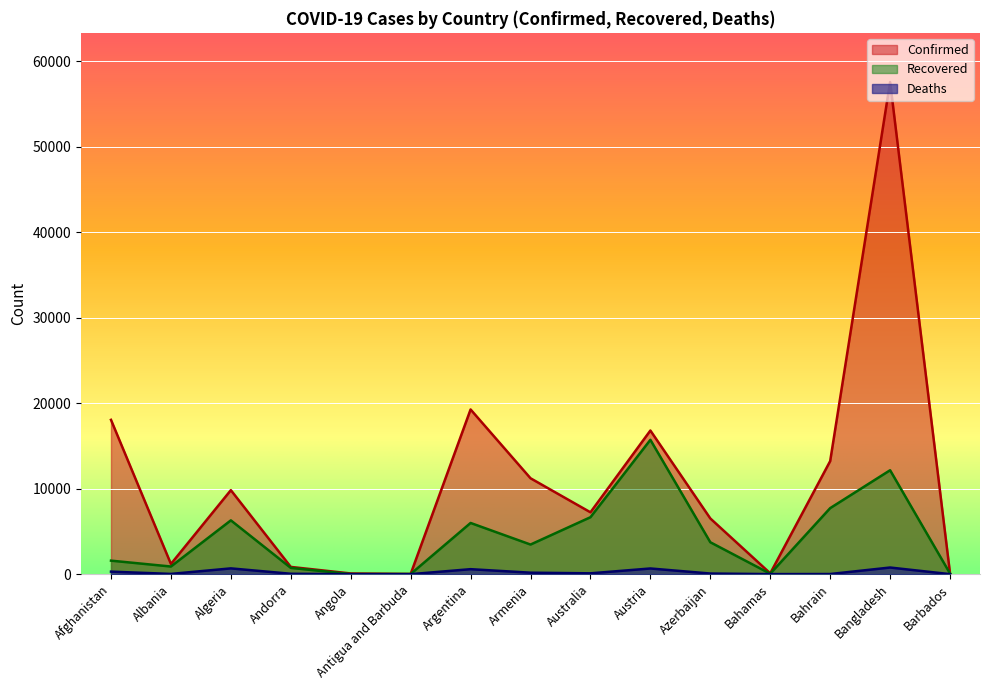

True or false: Recovered and Confirmed cross at least once.

False